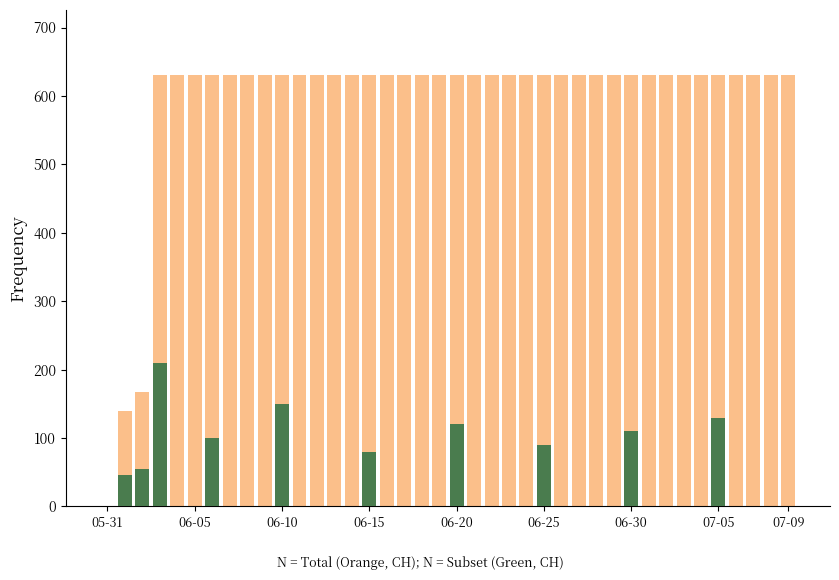

Which series has the largest total across all categories?

CH (Total)